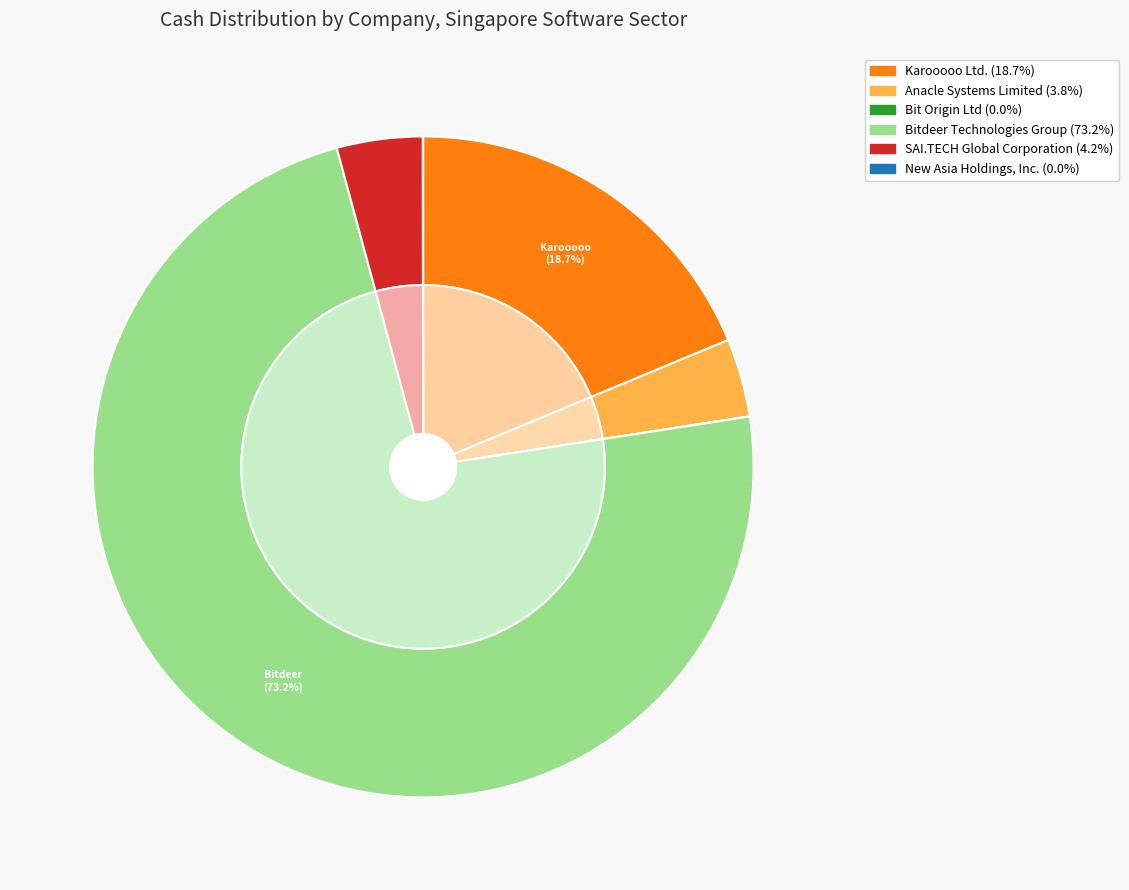

To the nearest percent, what is the average slice percentage?

17%